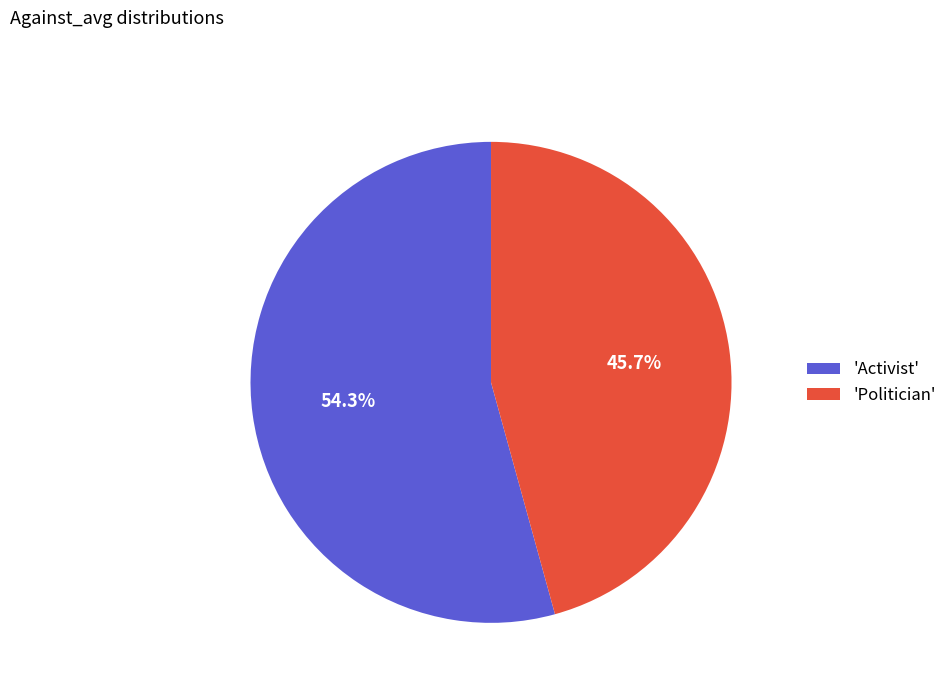

Count the number of slices in the pie.

2